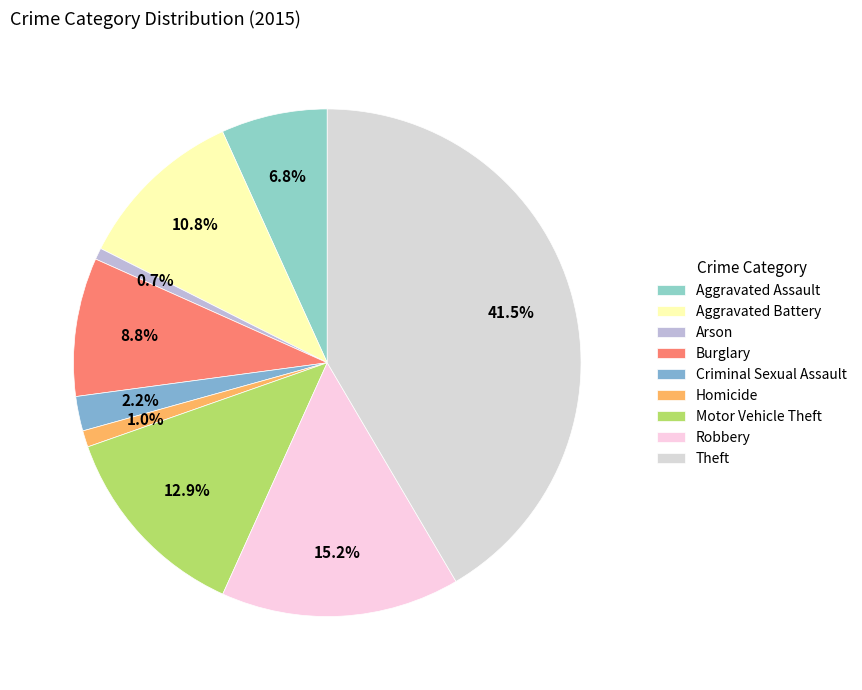

How much of the chart is everything except Aggravated Assault?

93.2%